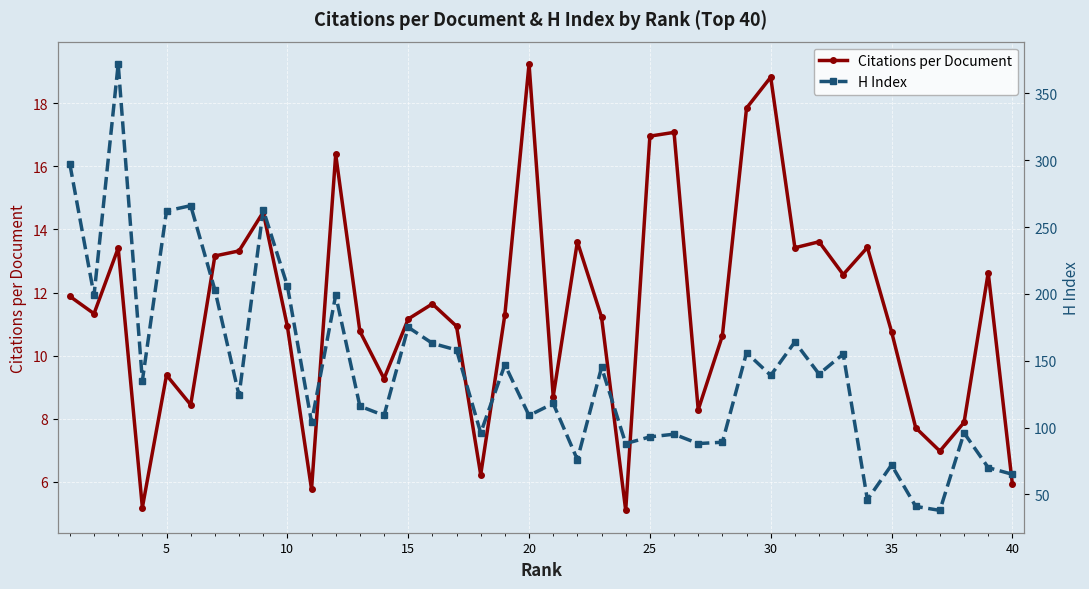

In H Index, how many points are higher than both neighbors (excluding endpoints)?

14